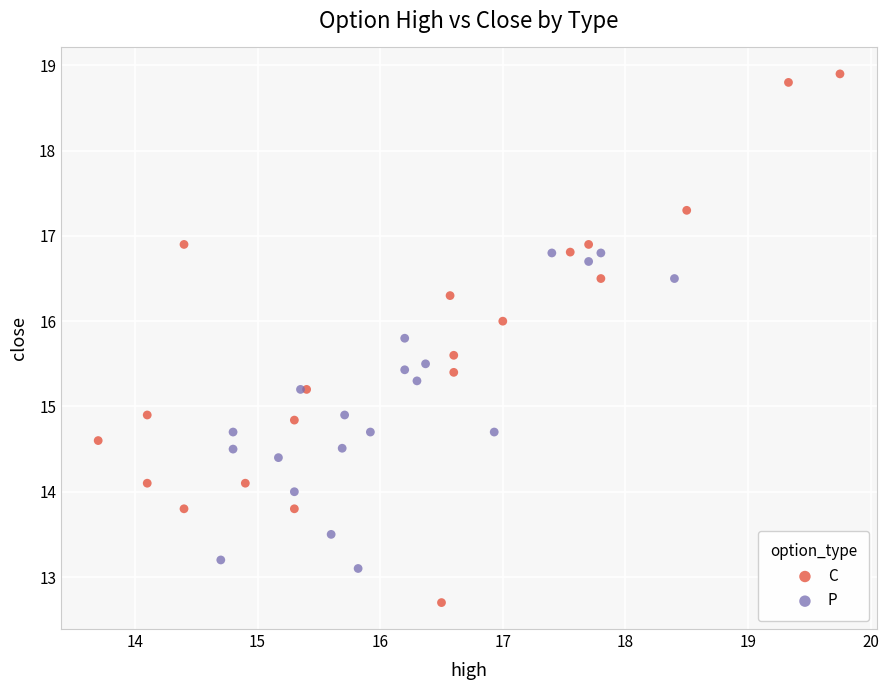

Which series reaches the minimum Y coordinate?

C